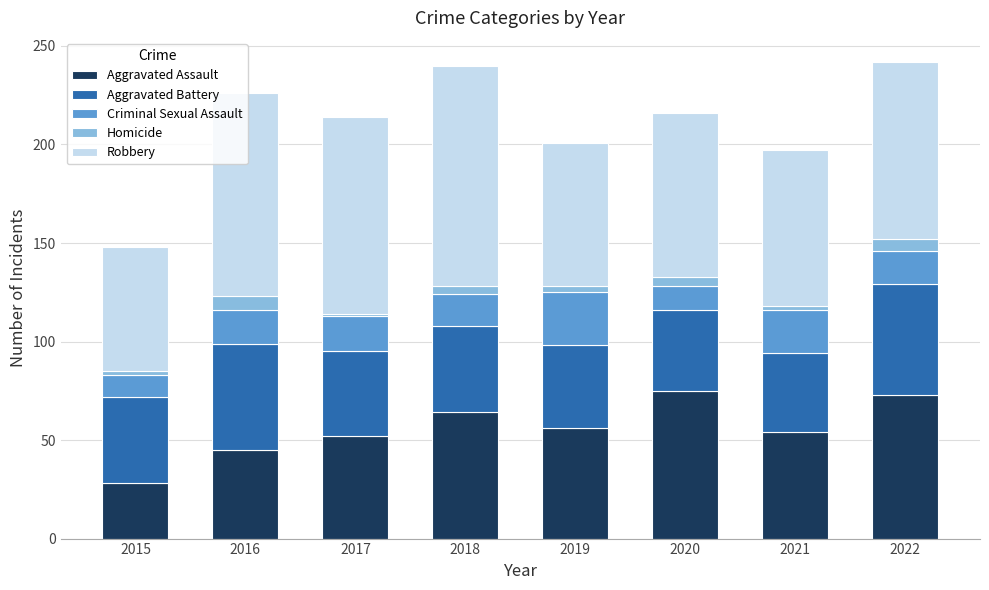

At which label does Aggravated Assault reach its minimum?

2015